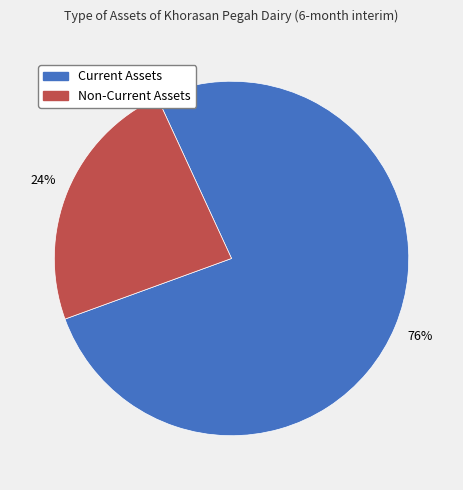

Which category has the biggest portion of the pie?

Current Assets